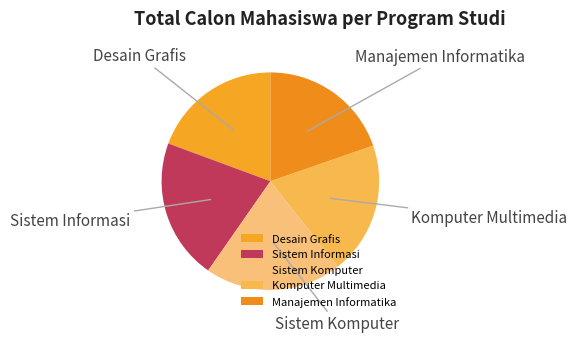

True or false: Manajemen Informatika accounts for 20% of the total.

True